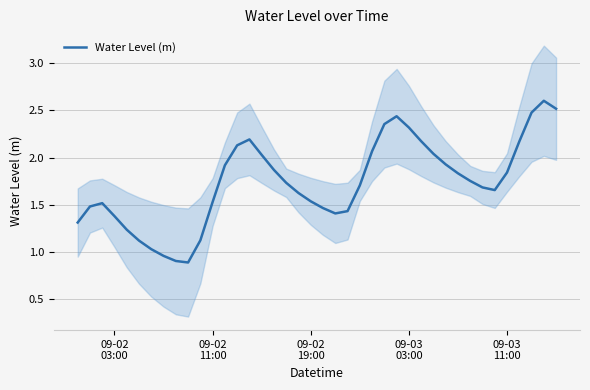

What is the lowest value of the Water Level (m) series?

0.9